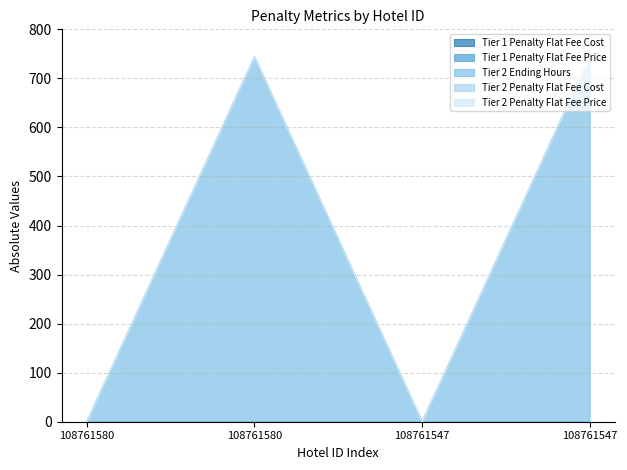

At which category does Tier 2 Ending Hours reach its first local valley?

108761547